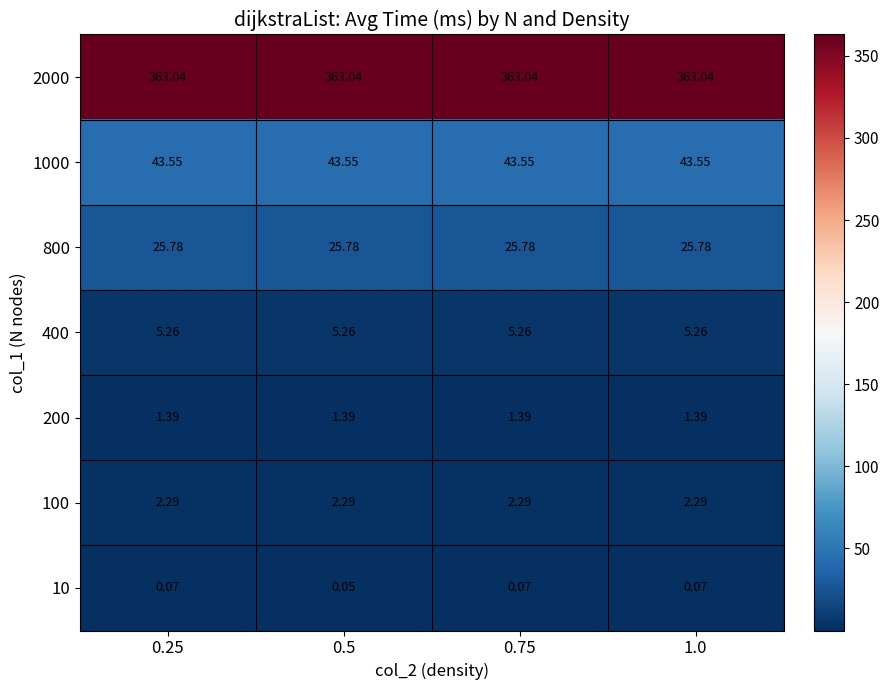

Is the value of 2000 at 0.5 greater than the value of 200 at 0.25?

Yes